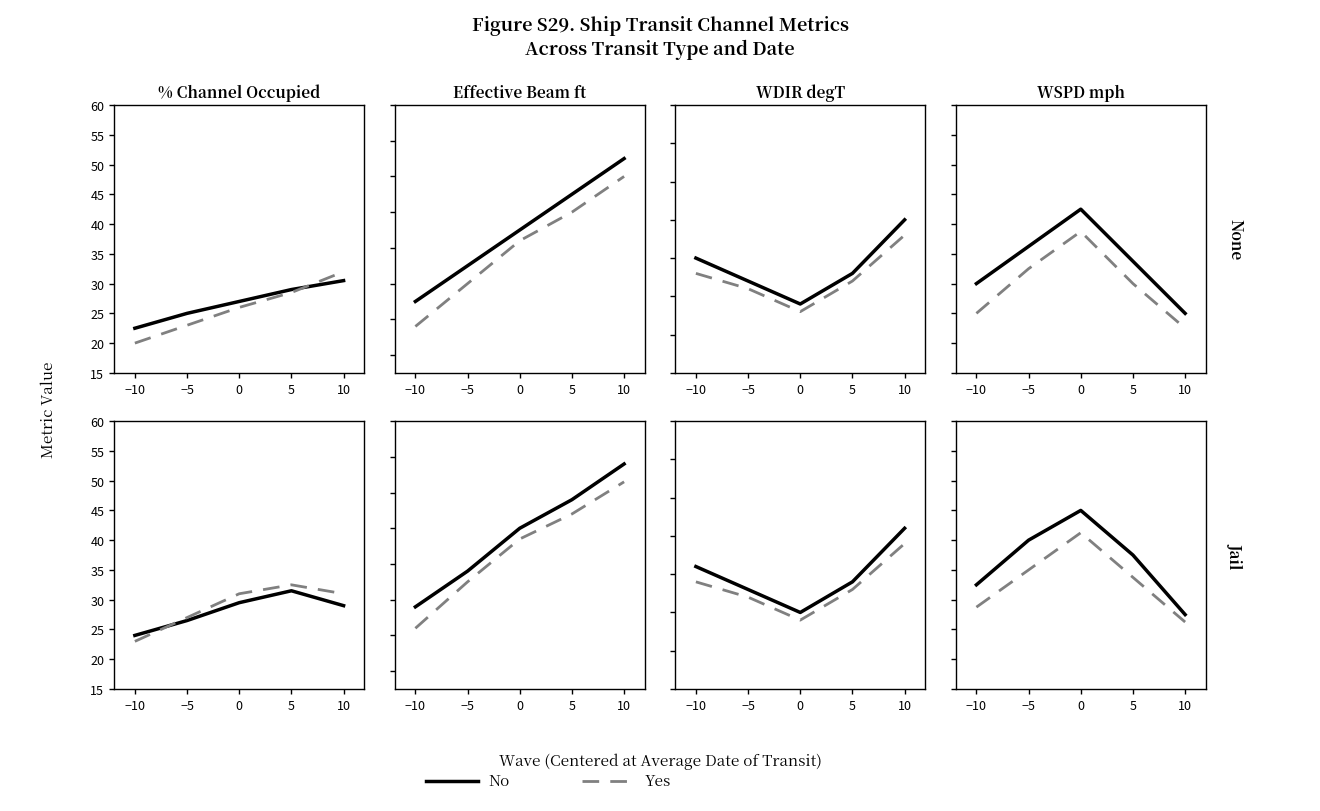

List the series in order of their peak value, highest first.

No, Yes